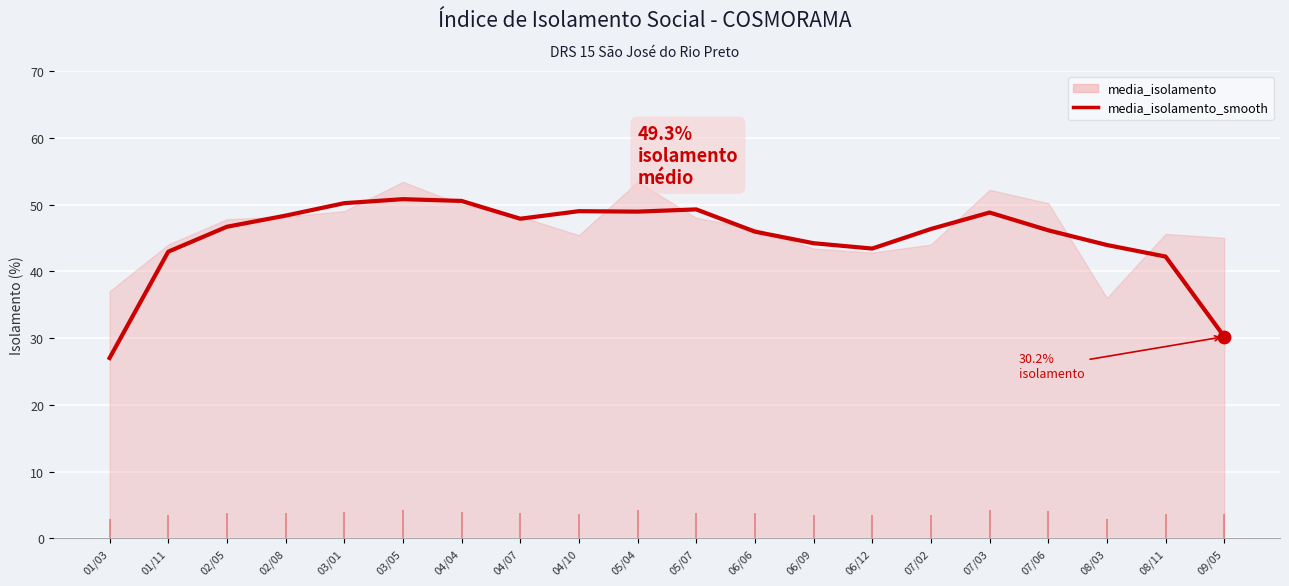

What is the change in value from 05/04 to 07/06?

-2.8